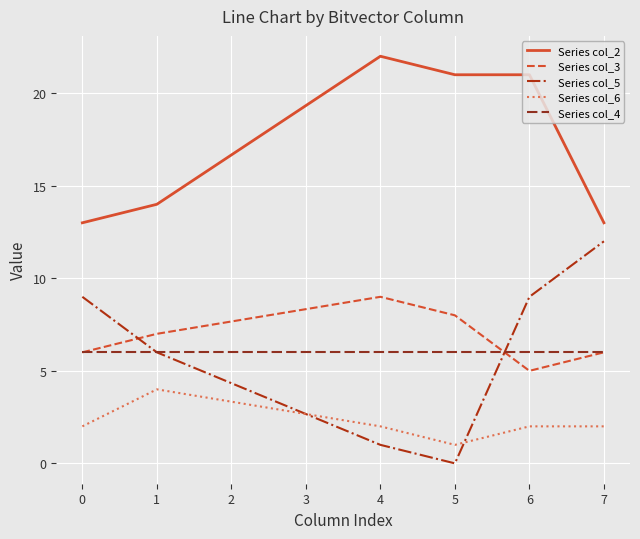

Which category has the highest value in the Series col_2 series?

4